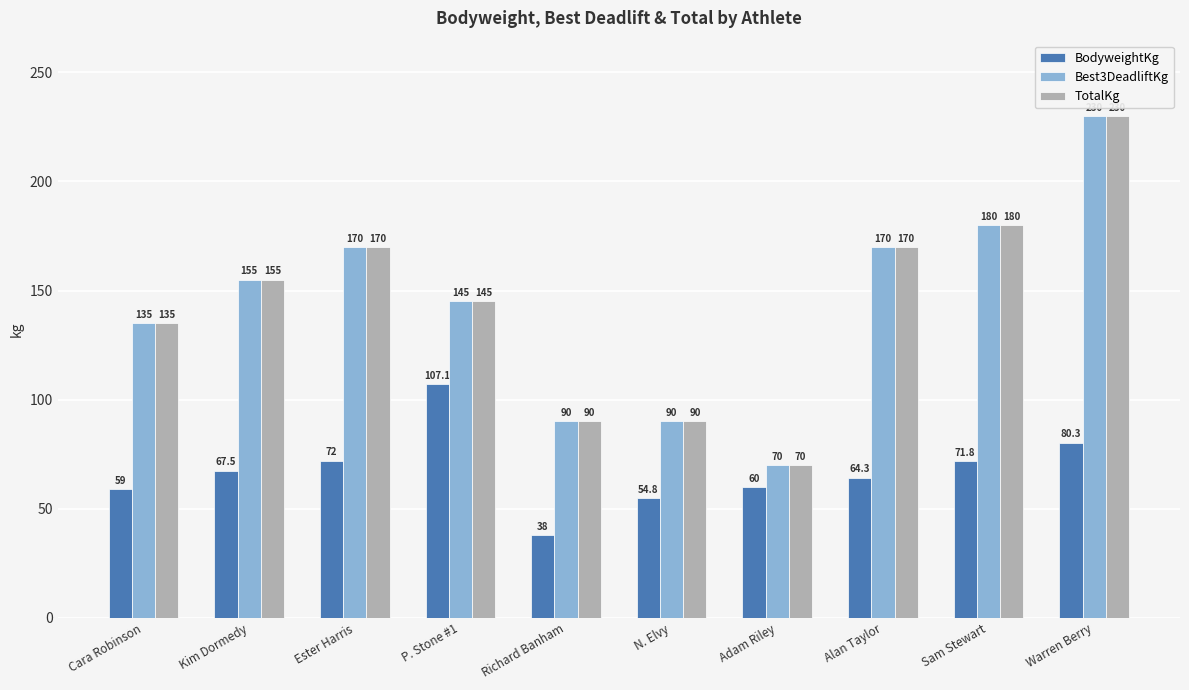

At how many categories does at least one series exceed 98?

7